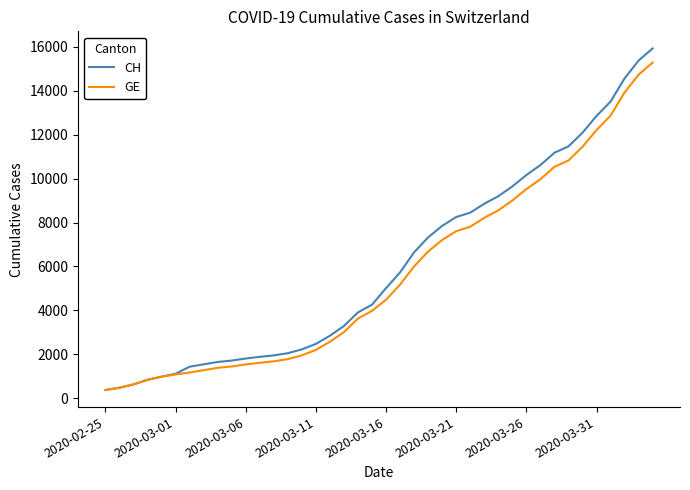

Which series has the largest range (max minus min)?

CH